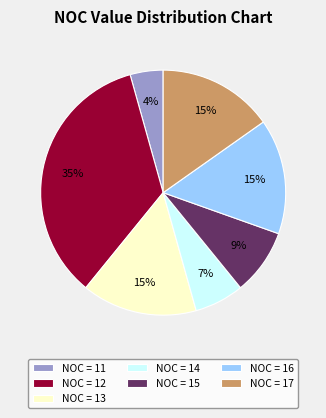

Which category has the smallest portion of the pie?

NOC = 11